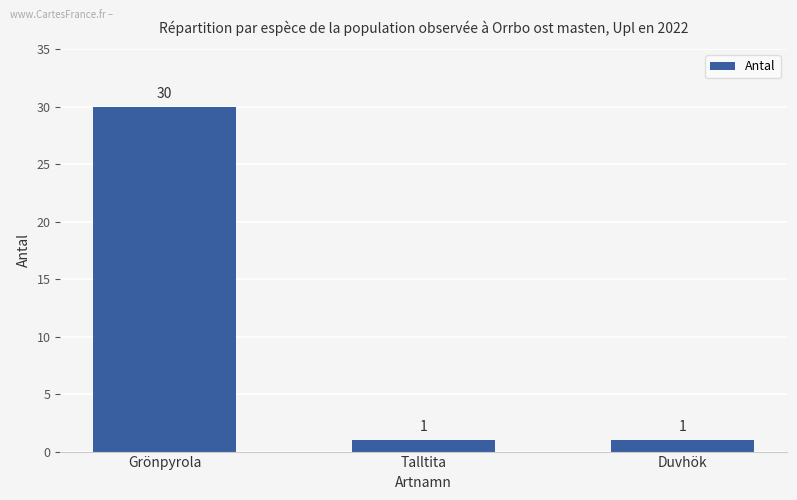

Is it true that the value at Grönpyrola is 30?

True